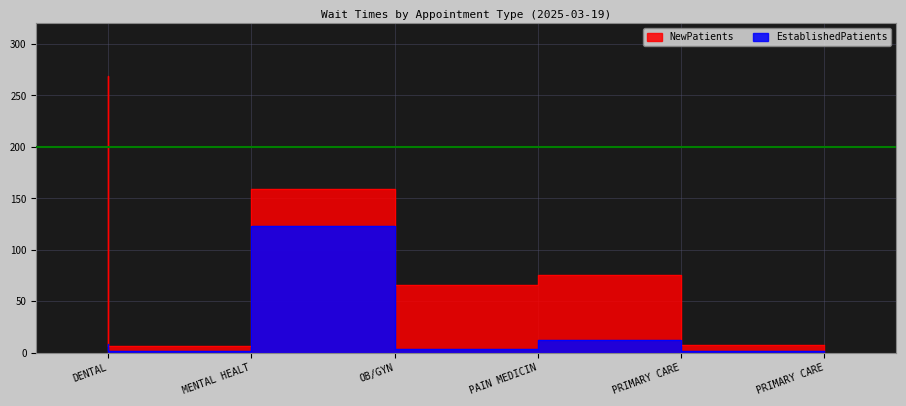

What is the difference between the EstablishedPatients values at PRIMARY CARE - MENTAL HEALTH INTEGRATED and PRIMARY CARE?

10.3